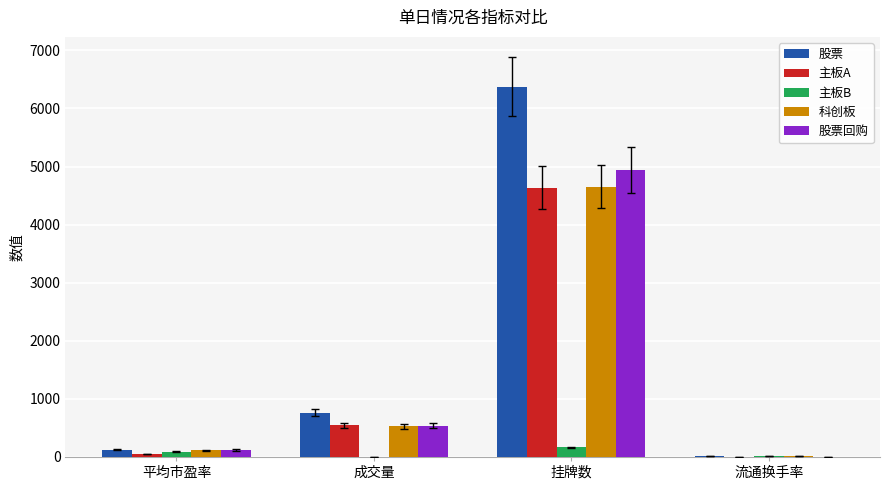

Is it true that 科创板 equals 532.3 at 成交量?

True